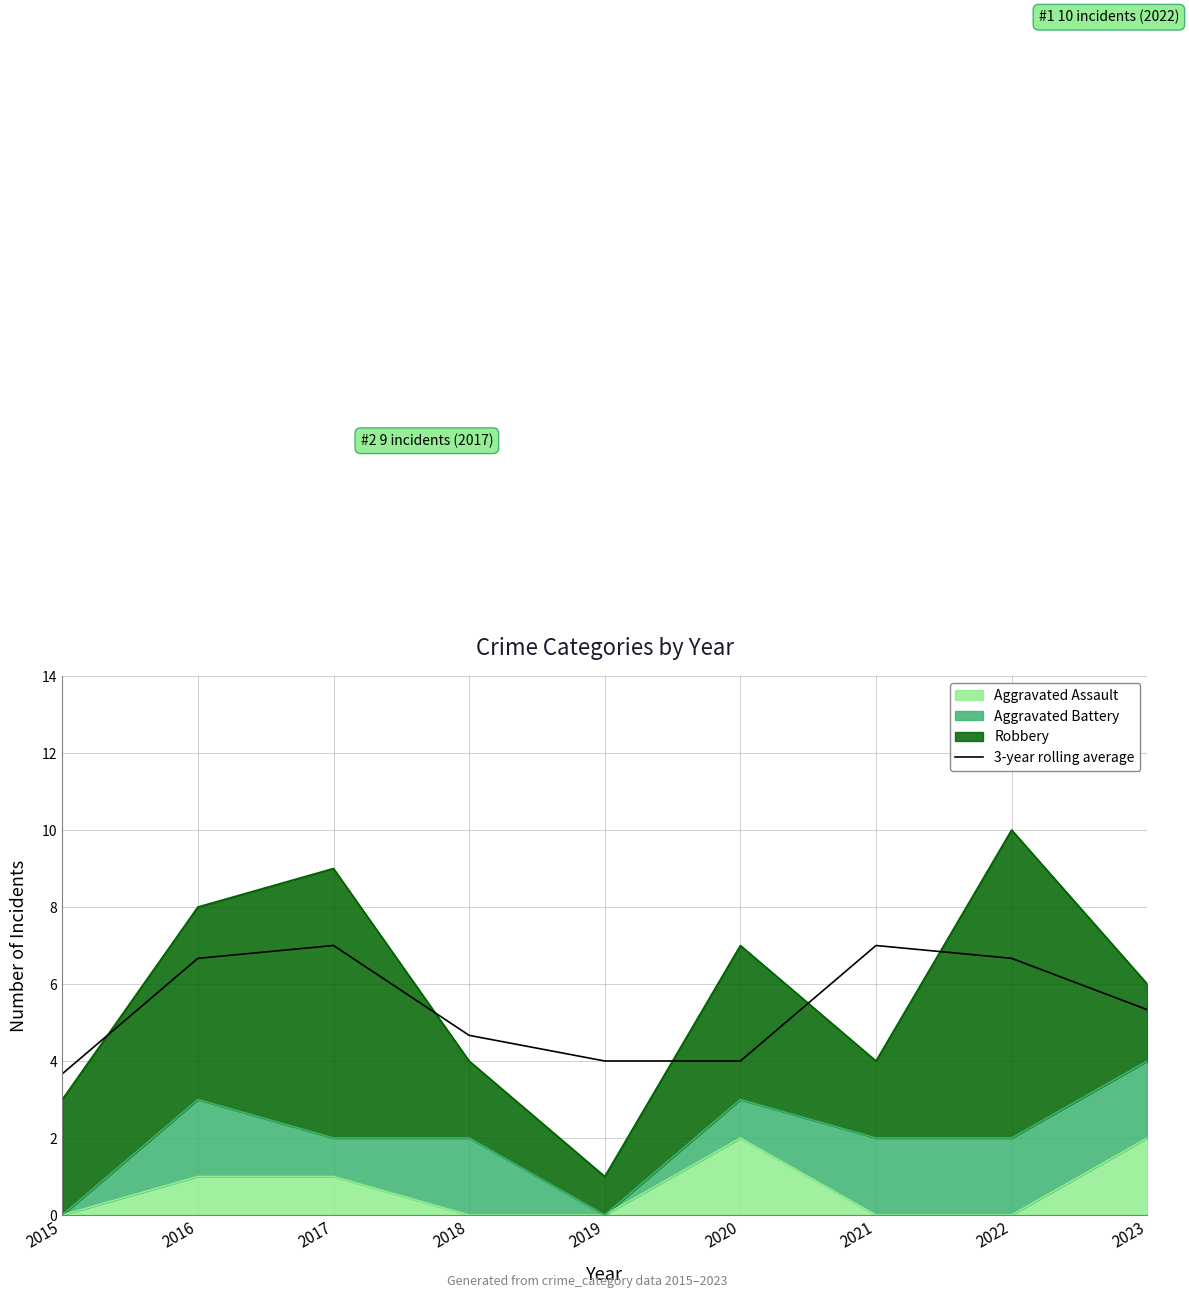

What is the value of the 8th point from the left?

6.7